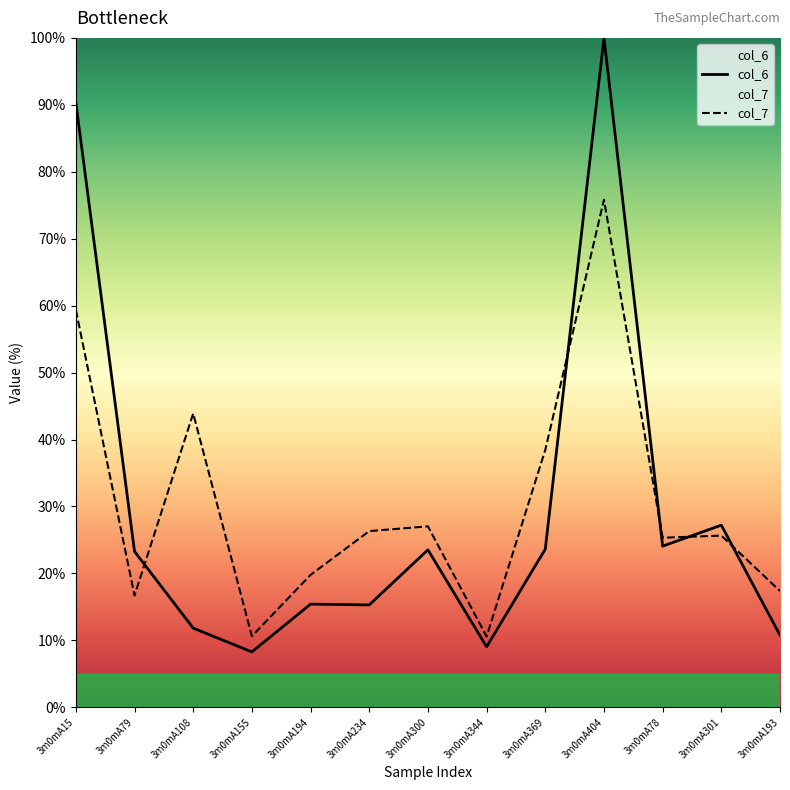

The col_7 series shows 17.4 at 3m0mA193. True or false?

True